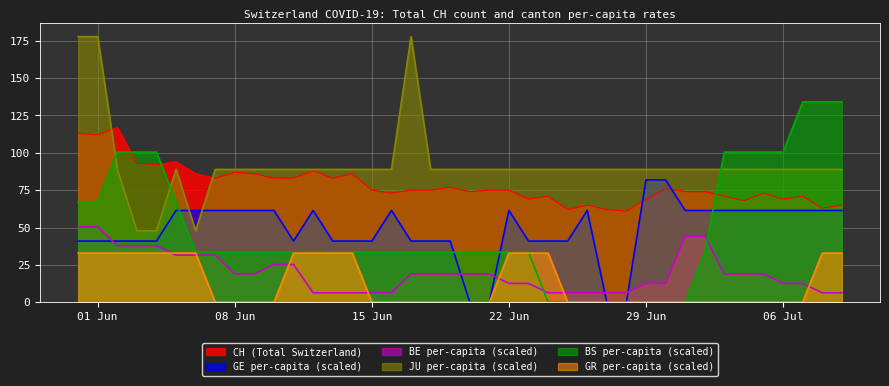

Which series has the largest total across all categories?

JU per-capita (scaled)